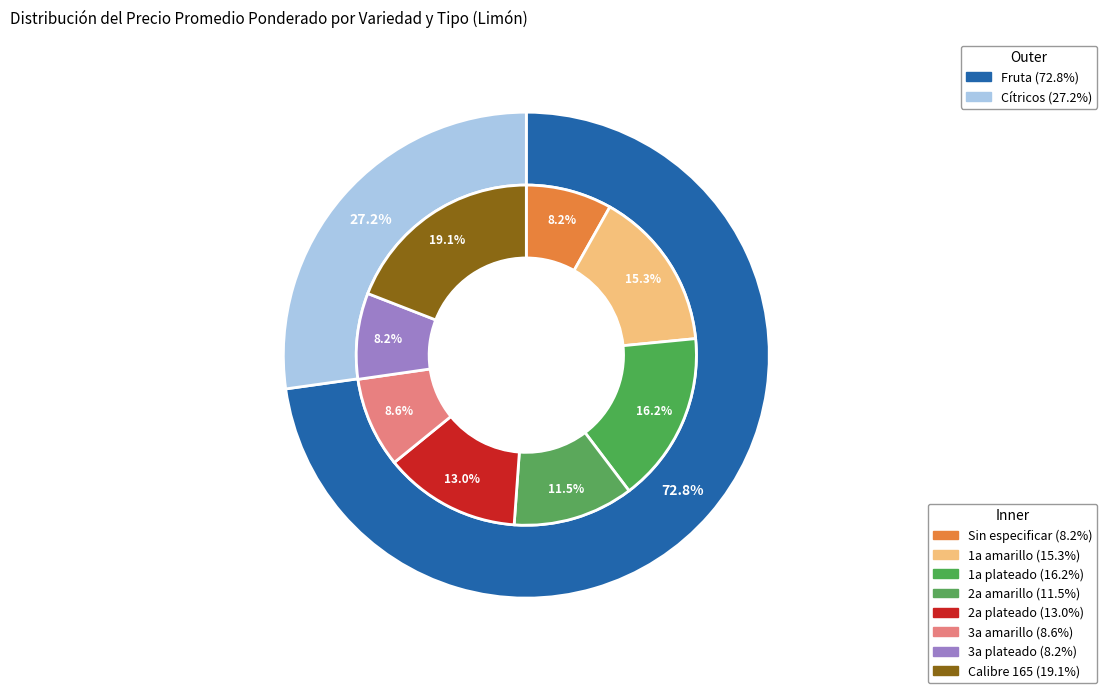

To the nearest percent, what percentage of the pie is Calibre 165?

19%